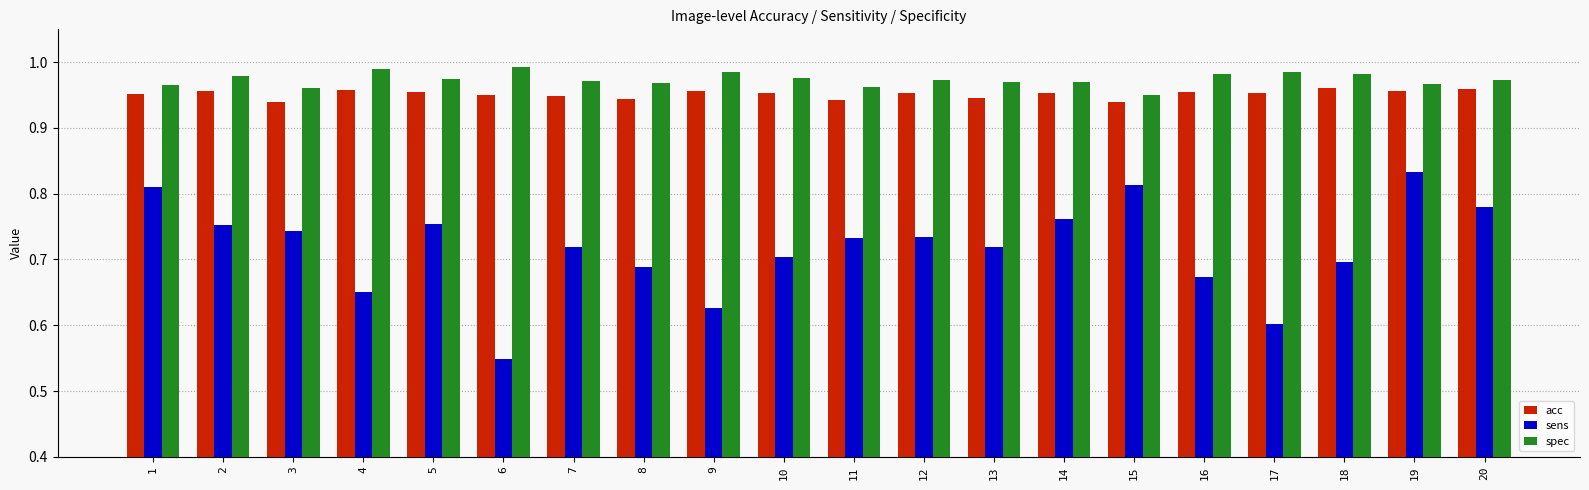

The sens series shows 1.2 at 7. True or false?

False